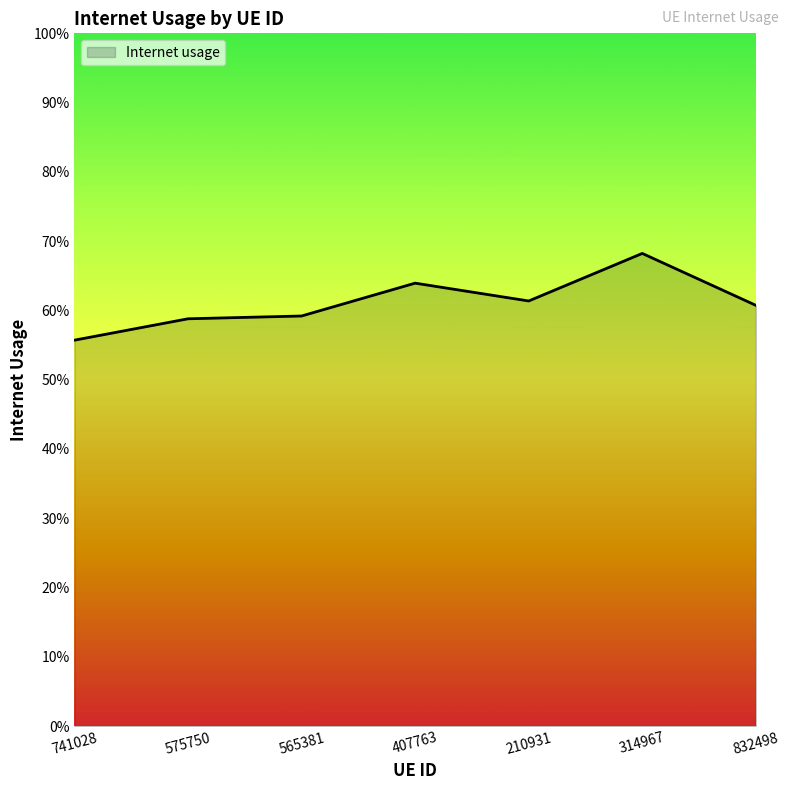

Does the chart have visible grid lines?

No